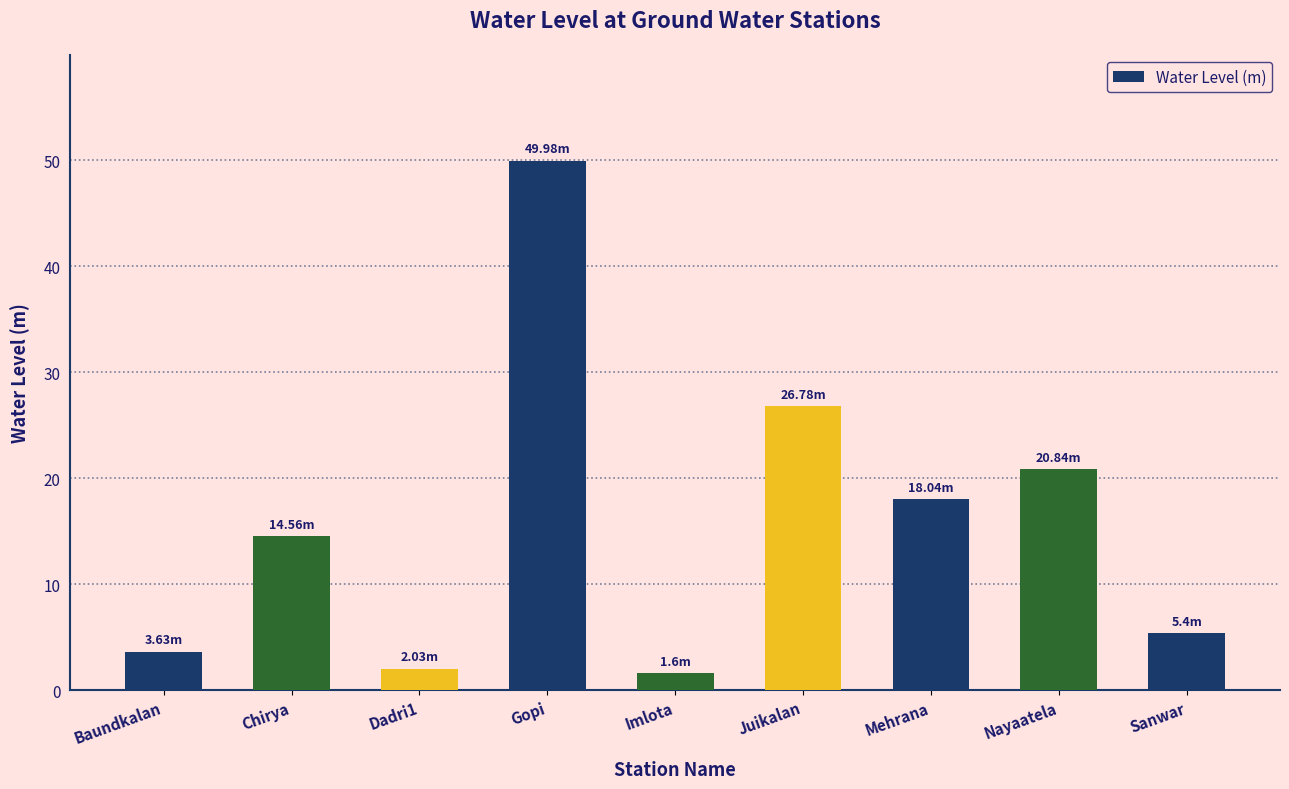

Which label corresponds to the largest value in the chart?

Gopi